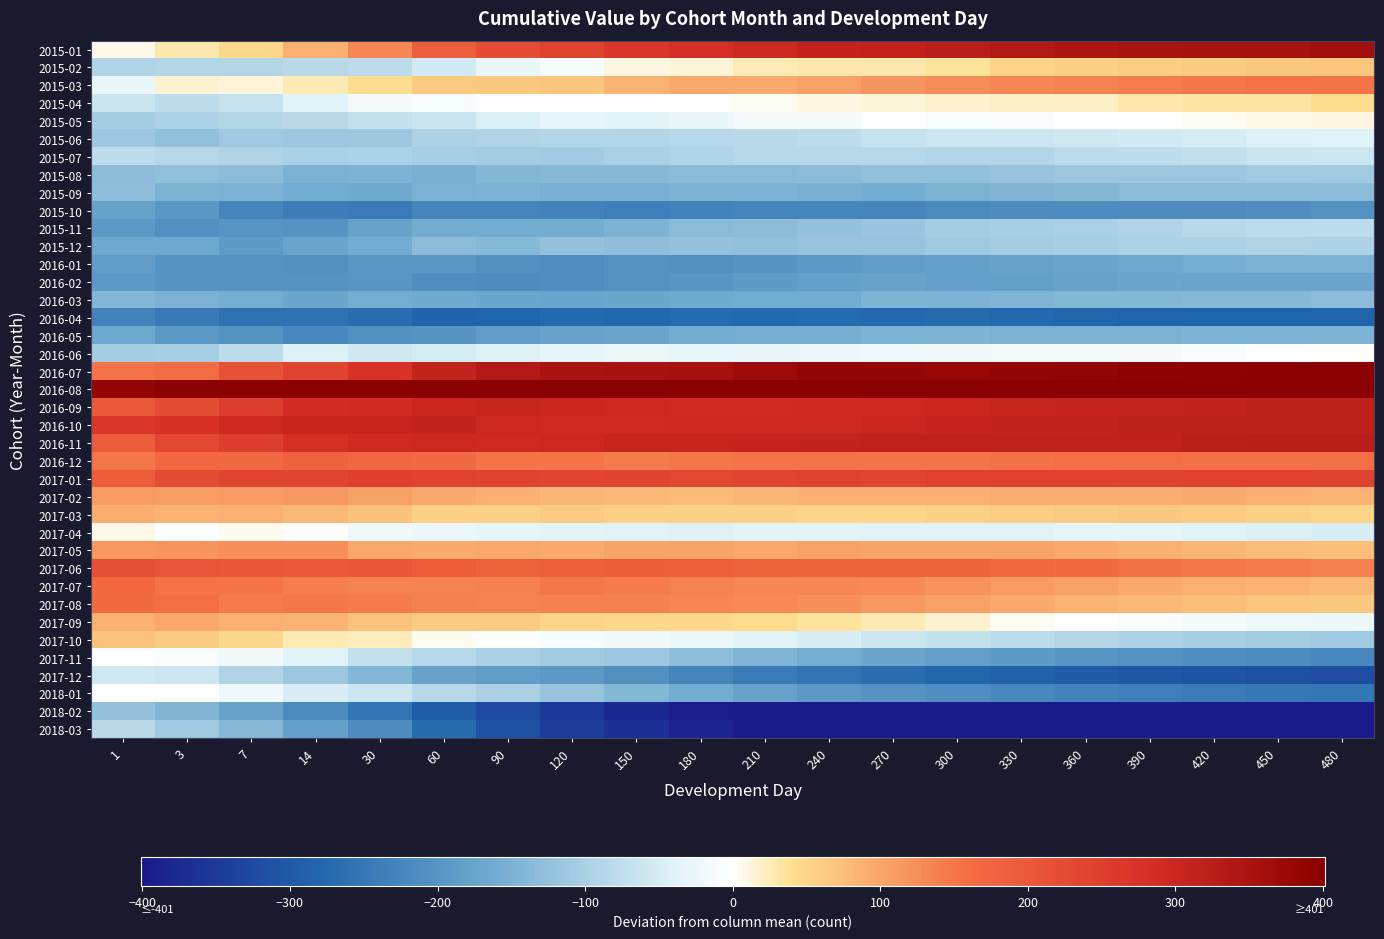

Which series changed the most between 7 and 360?

2018-03